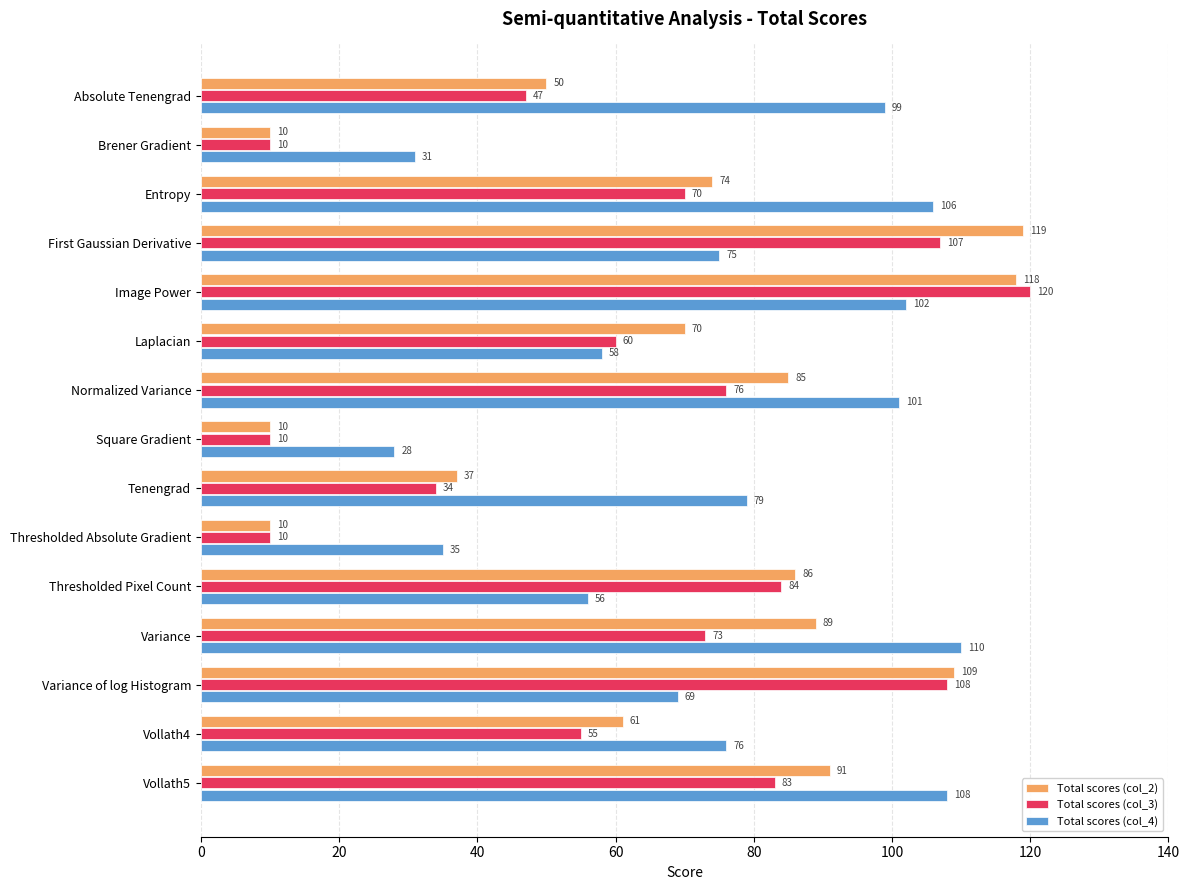

What is the sum of all Total scores (col_3) values?

947